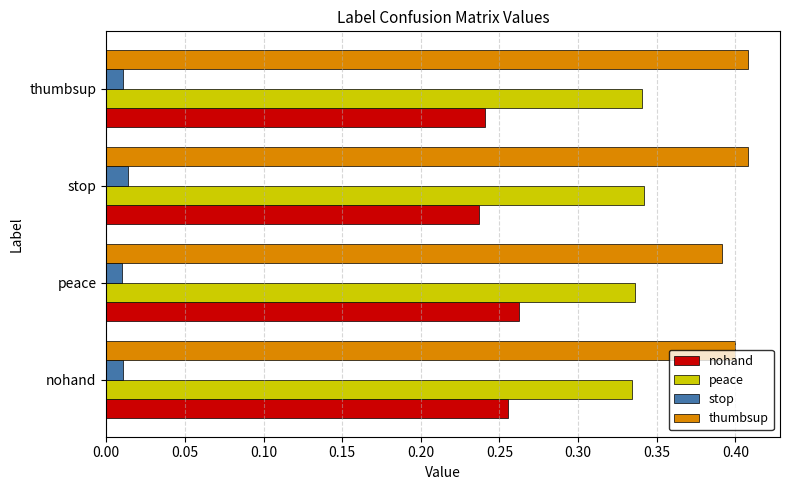

The nohand series shows 0.1 at peace. True or false?

False